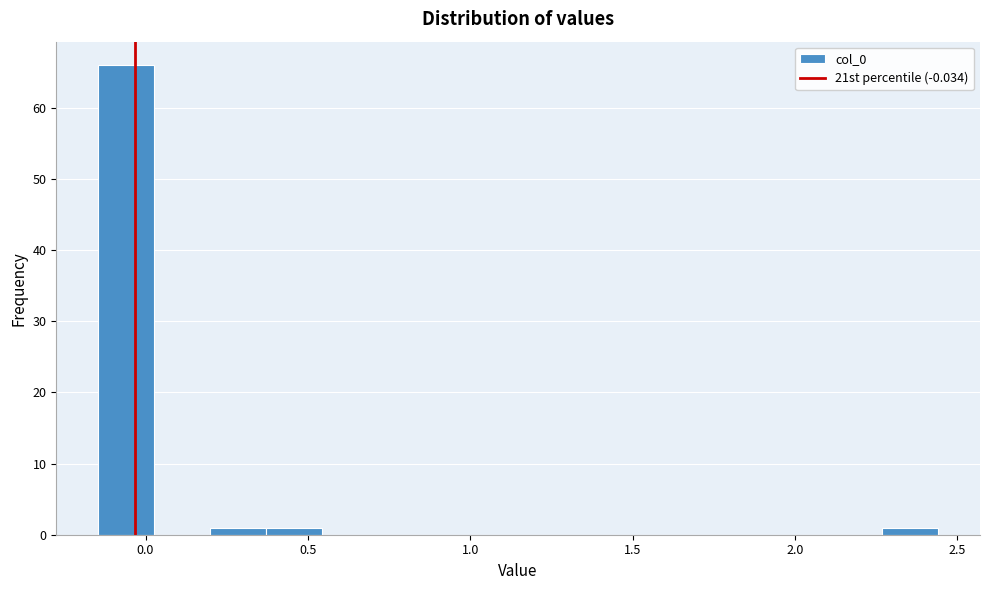

Around what value on the x-axis is the tallest bar? Give the approximate position of its centre, as read against the axis.

-0.05